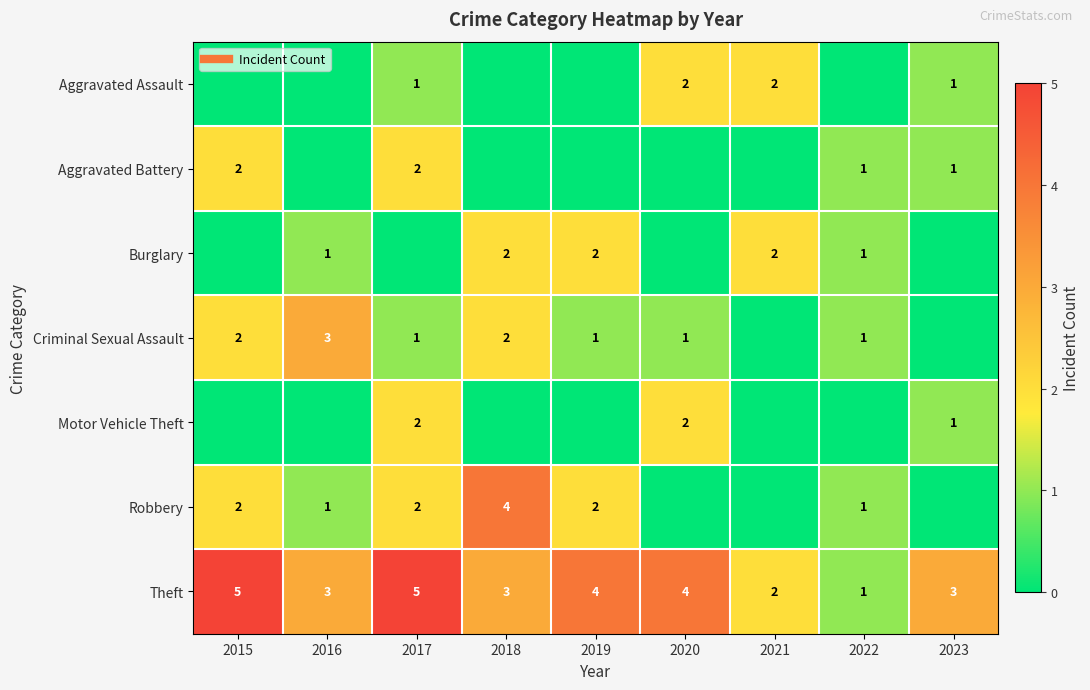

How many Motor Vehicle Theft values are between 0 and 1?

7